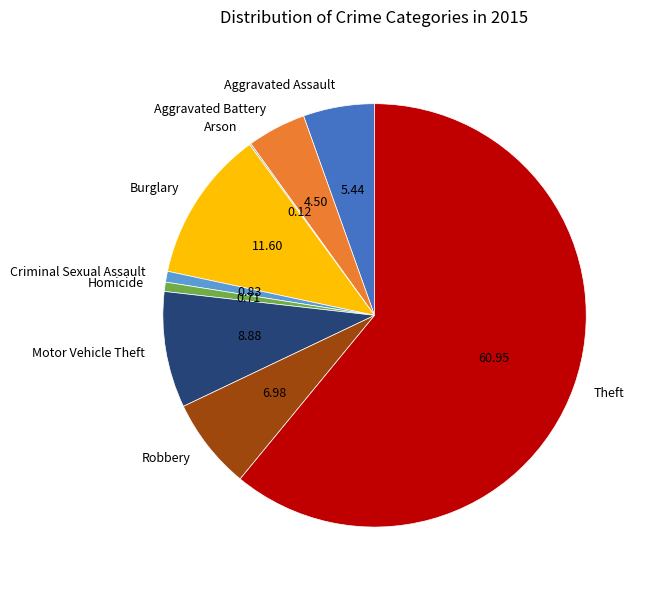

Is there any slice that represents more than half of the pie?

Yes